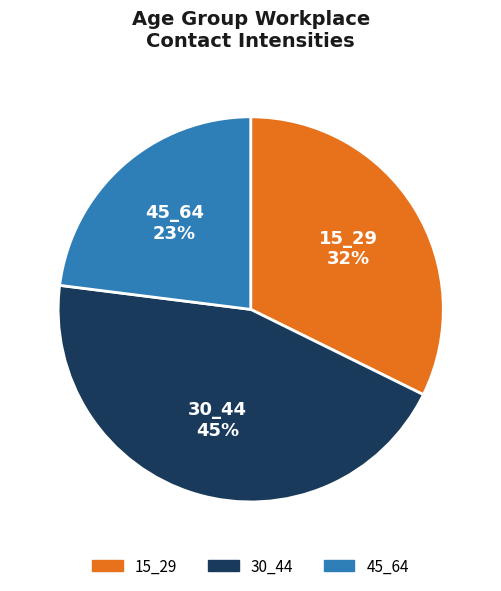

Is there a majority slice in this chart?

No